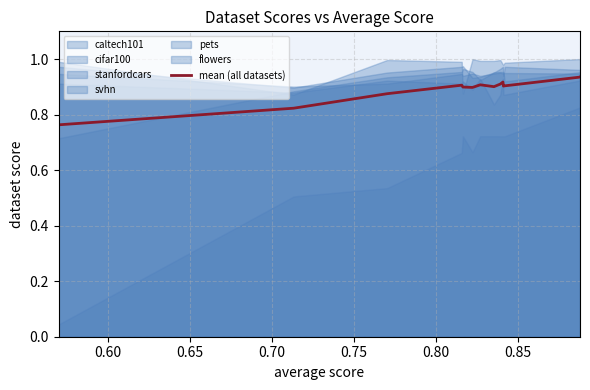

How many interior local peaks (higher than both neighbors) does the data have?

2